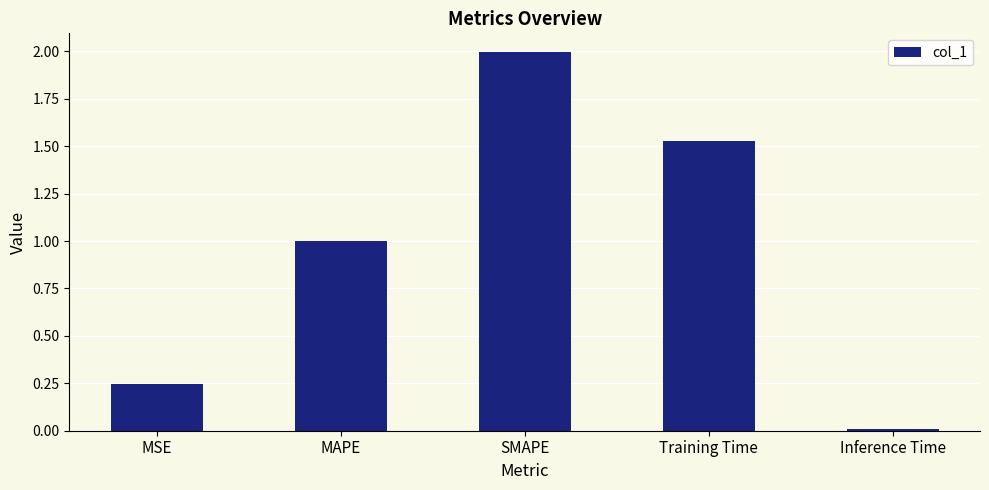

Does the chart contain any negative values?

No